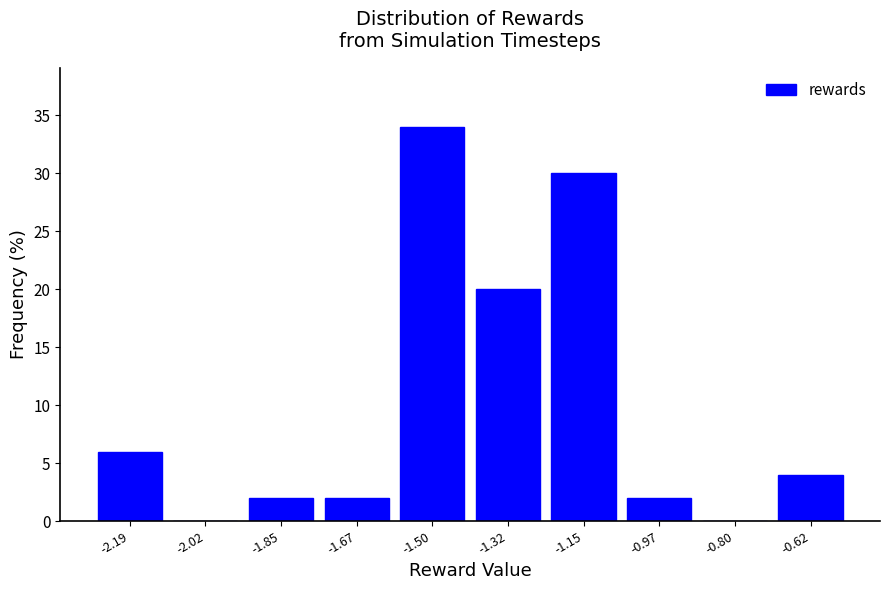

Reading left to right, list every bar in this chart as the range it spans on the x-axis followed by its height. Neither the bar edges nor the heights are printed on the chart, so give them approximately, as read against the axes.

-2.28 to -2.10: 6
-2.10 to -1.94: 0
-1.94 to -1.76: 2
-1.76 to -1.58: 2
-1.58 to -1.40: 34
-1.40 to -1.24: 20
-1.24 to -1.06: 30
-1.06 to -0.88: 2
-0.88 to -0.72: 0
-0.72 to -0.54: 4